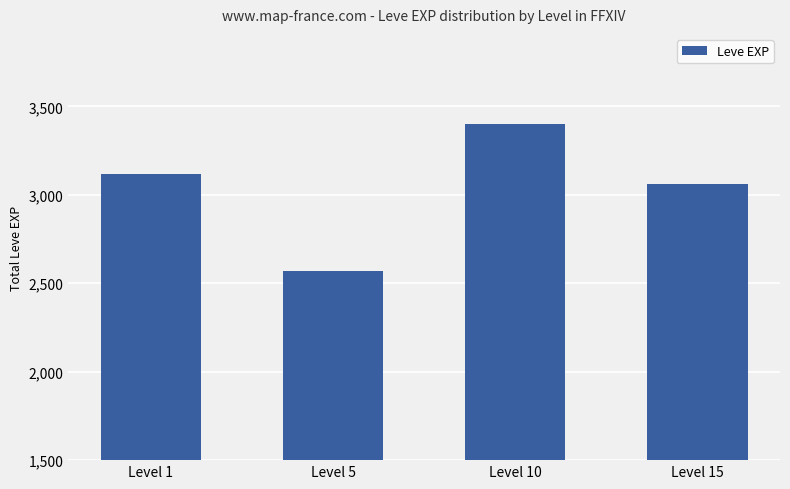

Between Level 5 and Level 10, which is larger?

Level 10